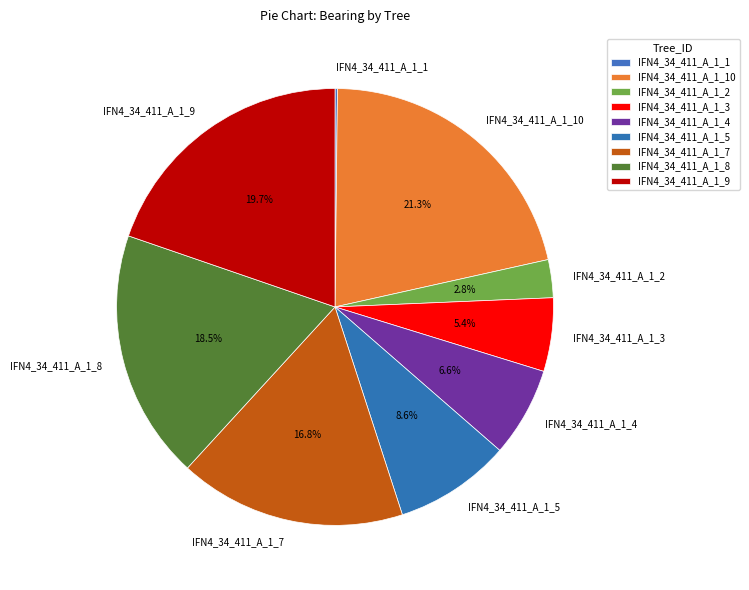

Combined, do IFN4_34_411_A_1_3 and IFN4_34_411_A_1_8 account for over 50%?

No